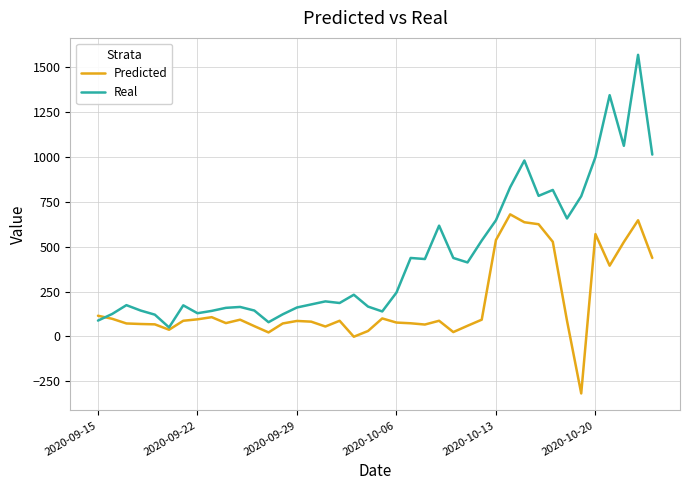

In Real, how many points are lower than both neighbors (excluding endpoints)?

10